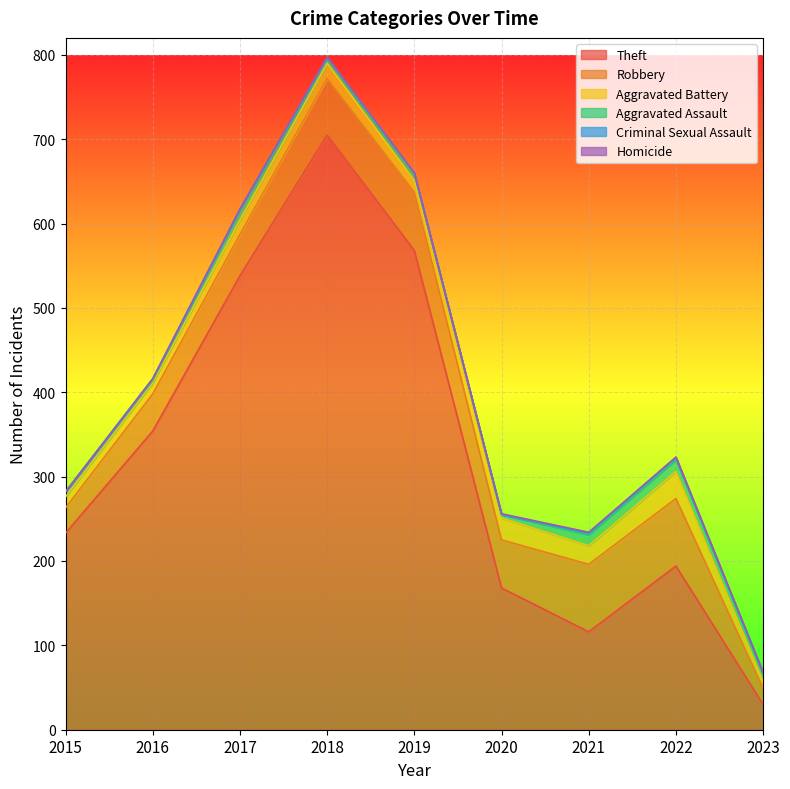

What is the difference between the second highest and second lowest values in the Aggravated Battery series?

13